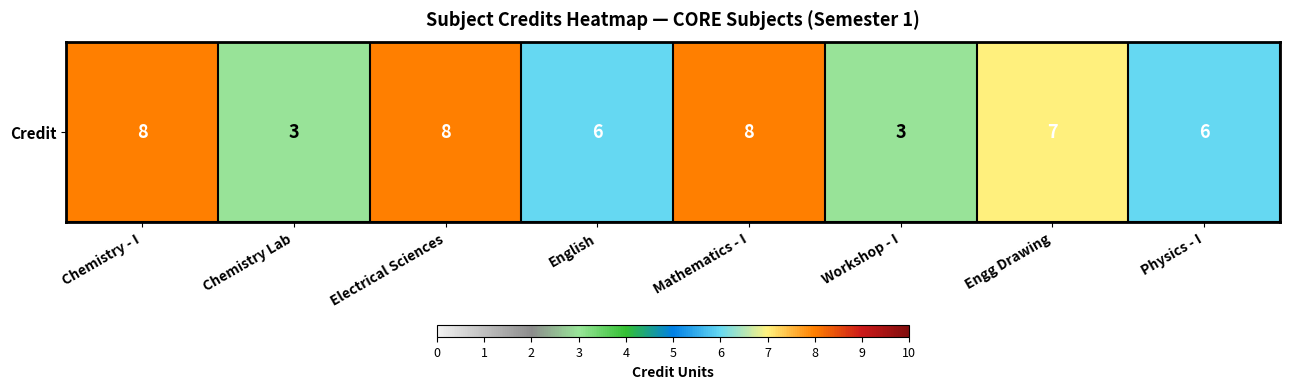

Between Engg Drawing and Electrical Sciences, which is larger?

Electrical Sciences